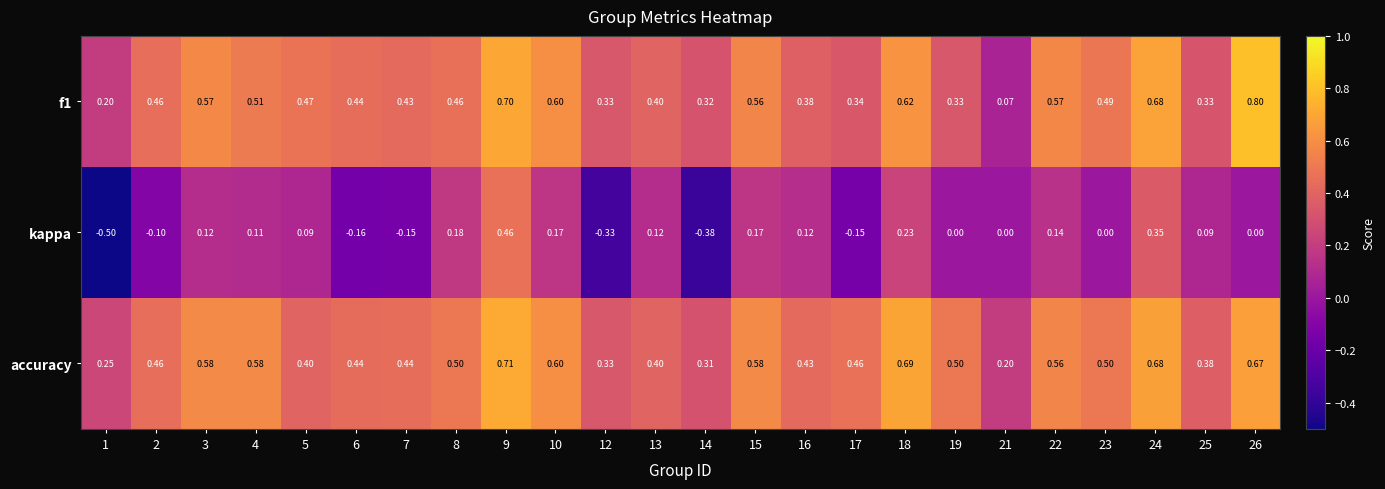

At how many categories does at least one series exceed 0?

24